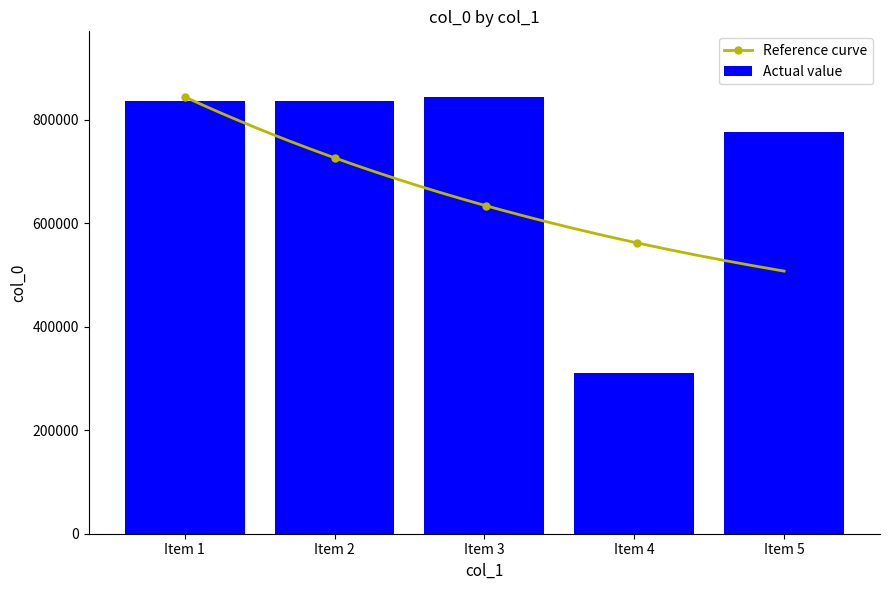

What is the maximum value shown in the chart?

844390